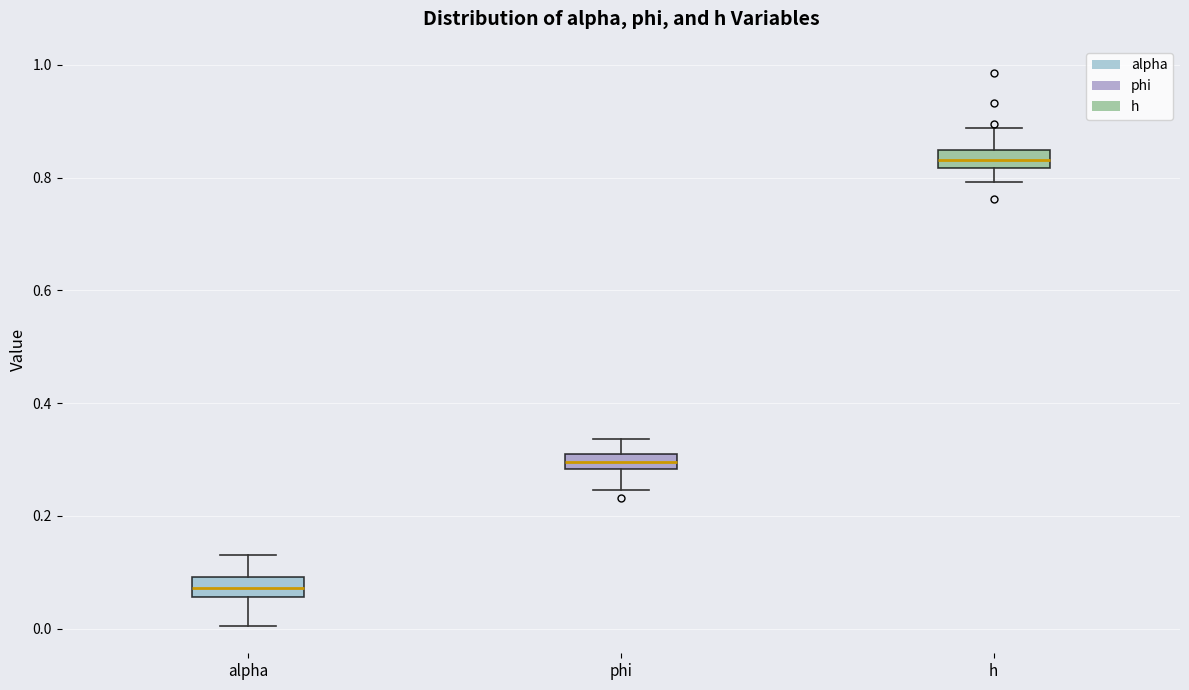

Where is the lower edge of the box for phi on the y-axis? The values are not printed on the chart, so give them approximately, as read against the axis.

0.28